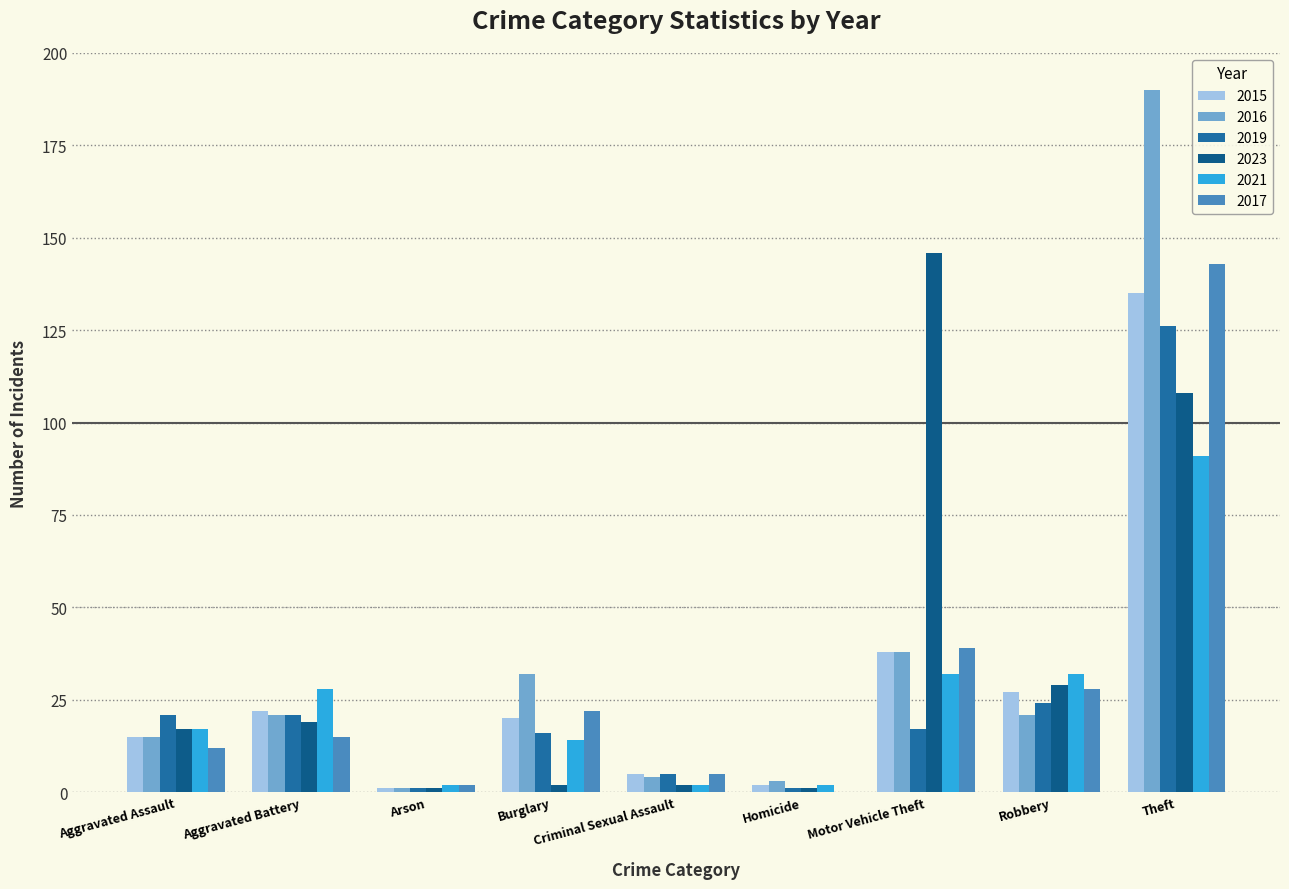

Where does the 2017 series first go above 15?

Burglary